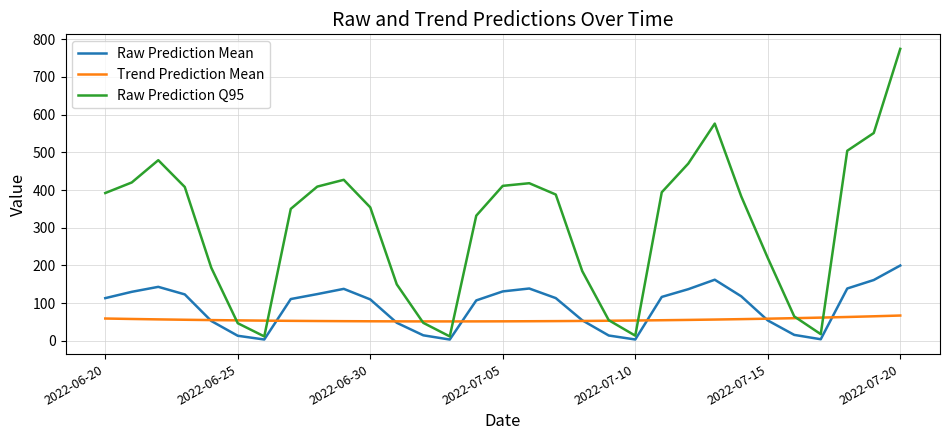

What is the difference between the maximum and second lowest values in the Raw Prediction Q95 series?

762.0